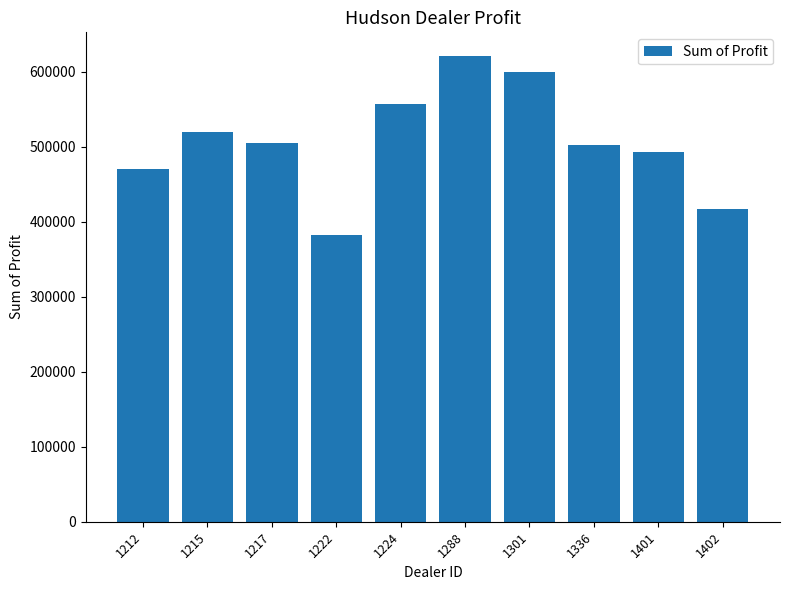

Is it true that the value at 1301 is 599561.8?

True